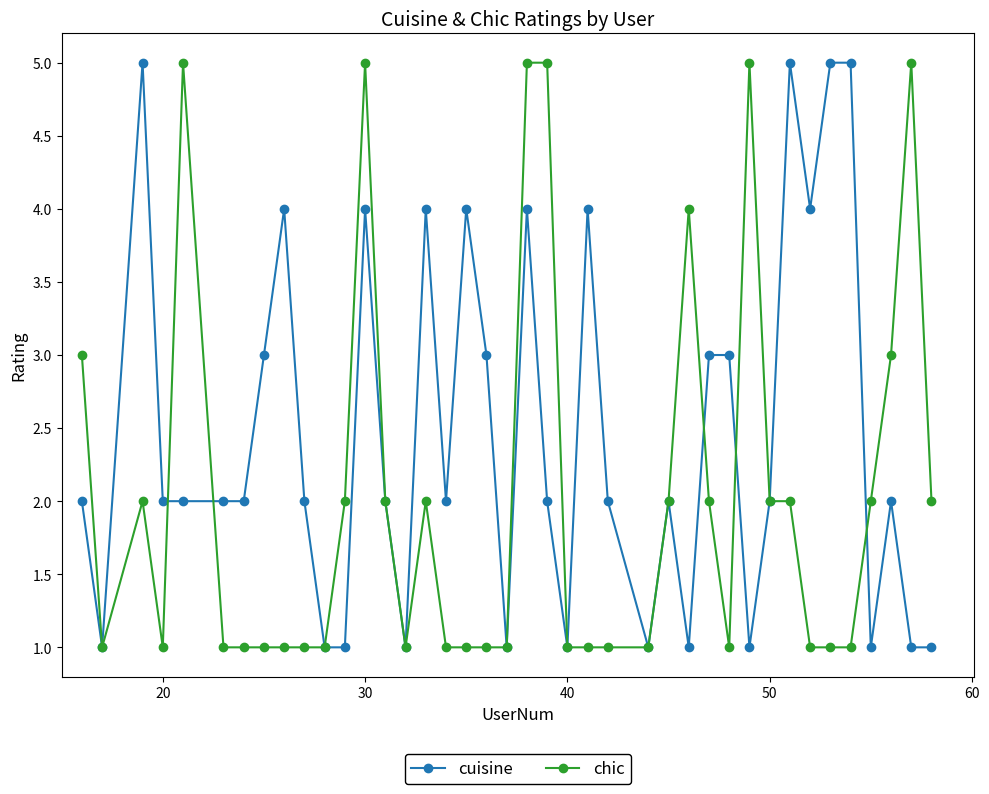

Count the number of categories in the chart.

40